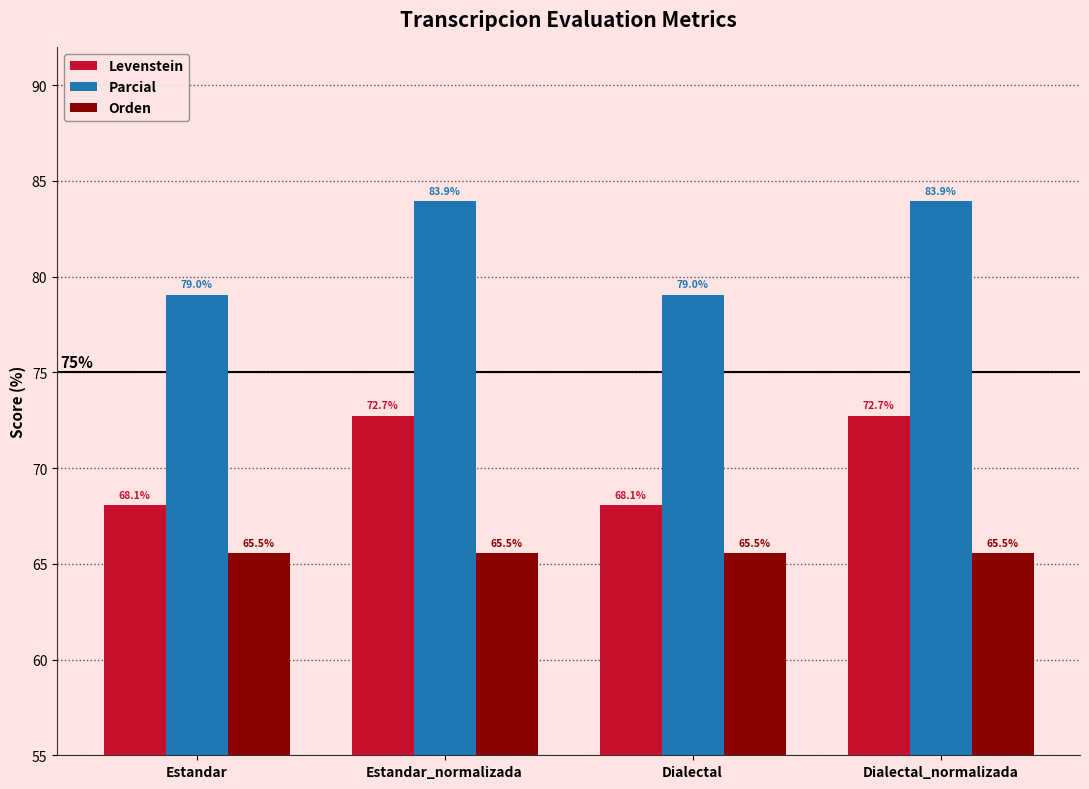

How many distinct data groups are displayed?

3